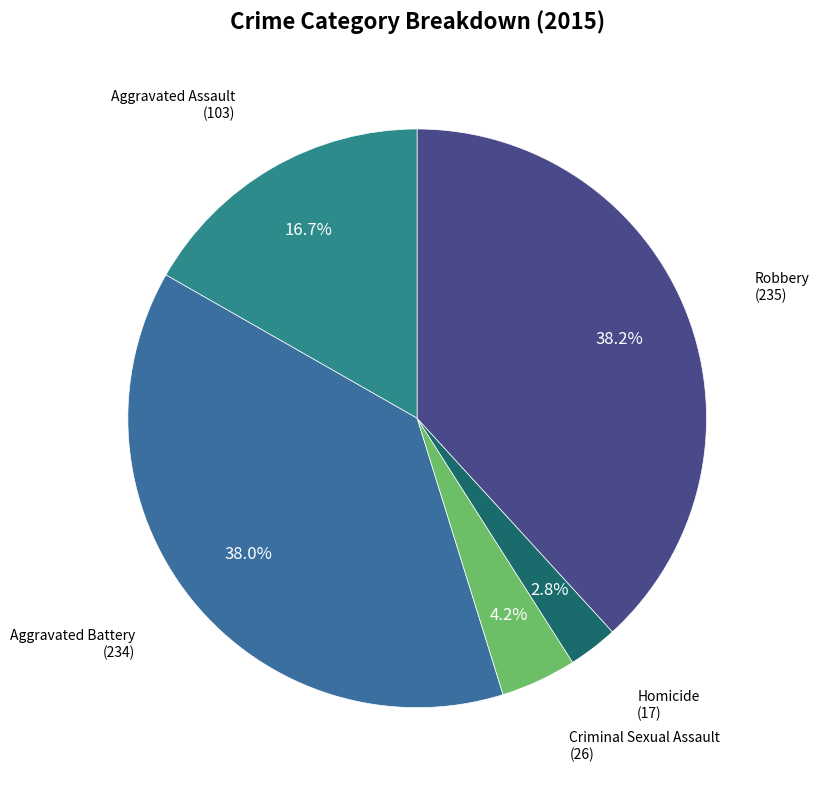

How many segments does this pie chart have?

5